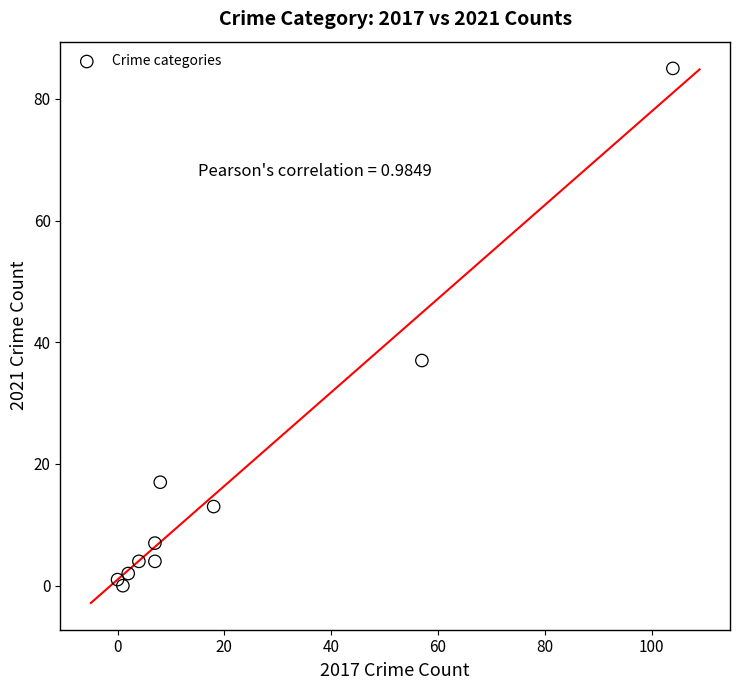

What is the average X value?

21